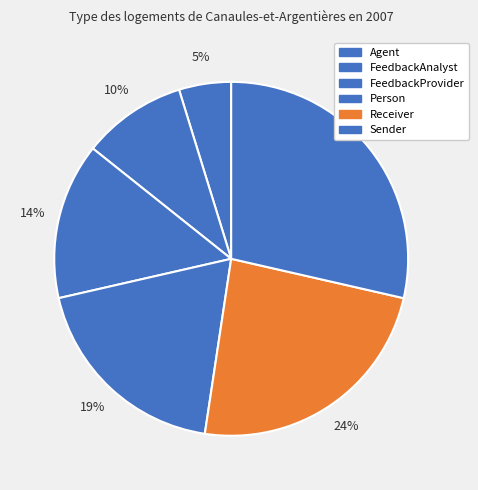

Does Receiver represent more than half of the total?

No